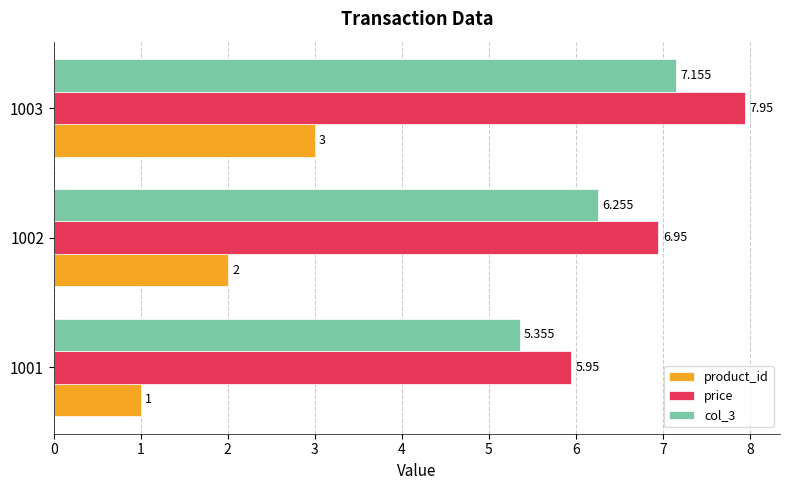

Which series has the largest total across all categories?

price